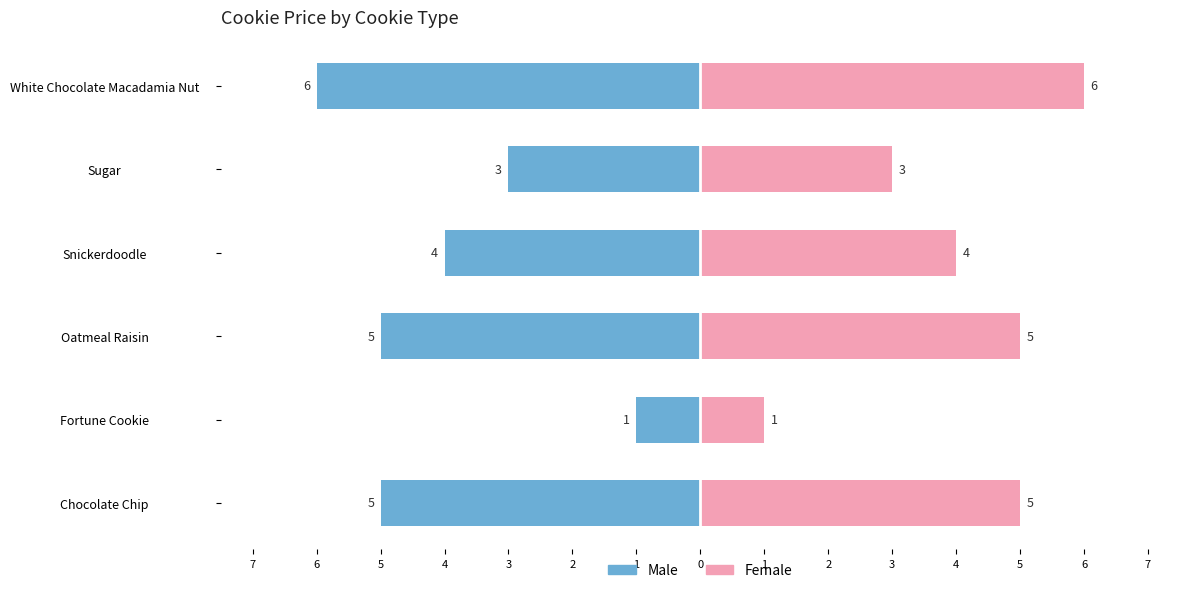

At how many categories does at least one series exceed -2?

6